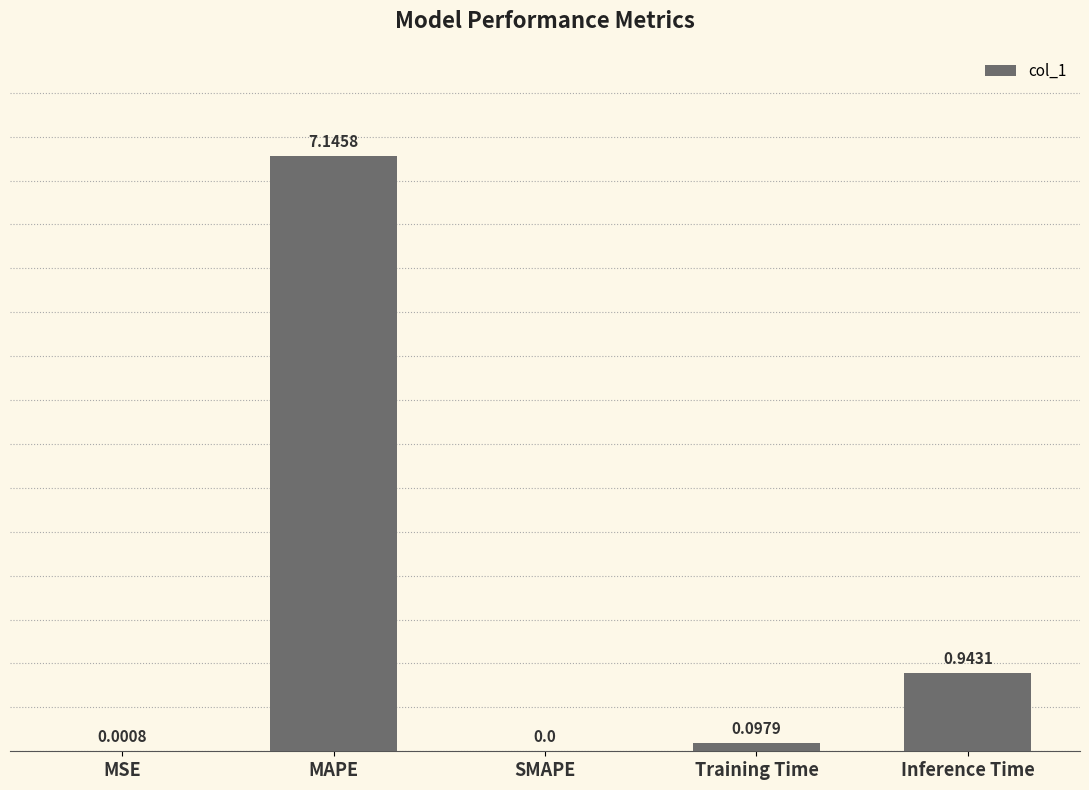

Which label corresponds to the largest value in the chart?

MAPE